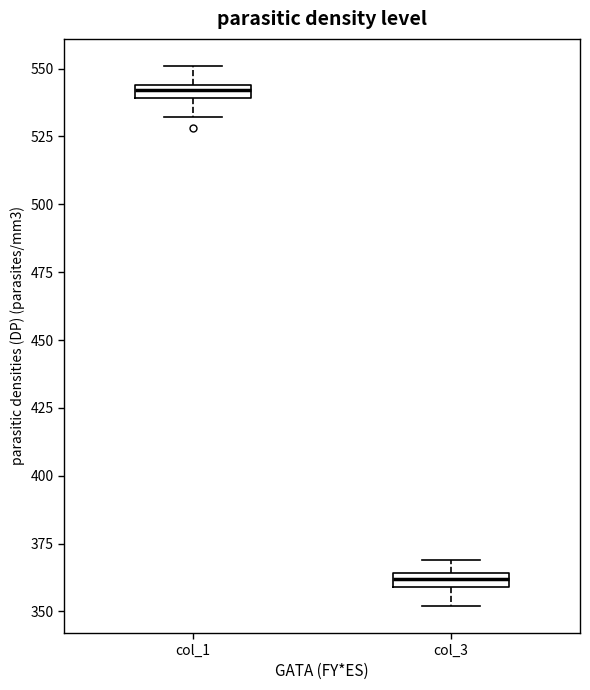

Which box's median line is the lowest?

col_3